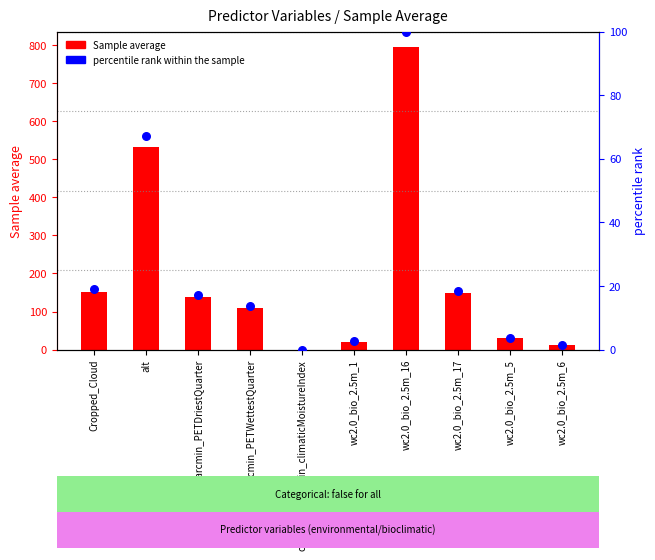

At how many categories does at least one series exceed 111?

5